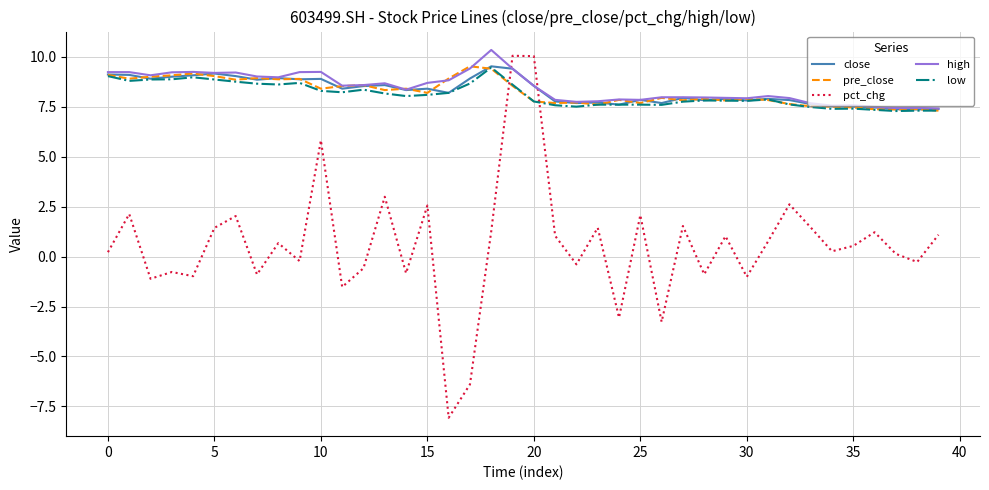

True or false: pct_chg and close intersect in this chart.

True